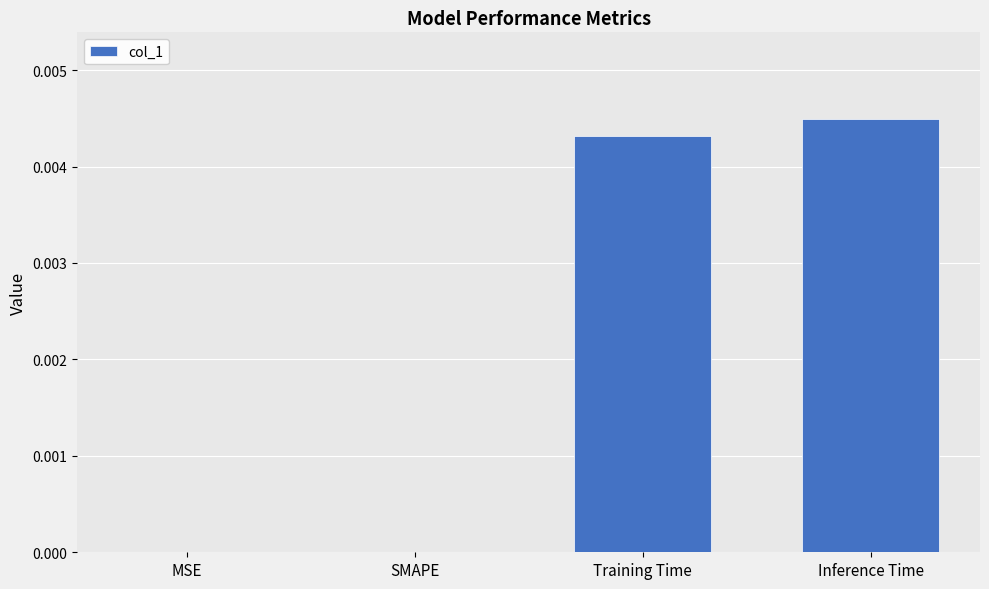

Which label corresponds to the largest value in the chart?

Inference Time